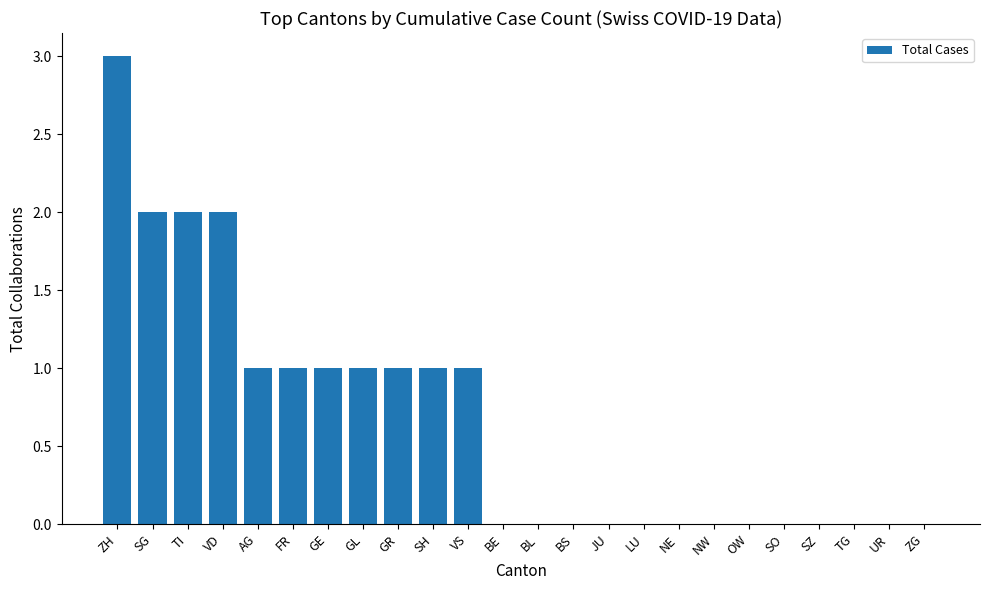

Which label corresponds to the largest value in the chart?

ZH